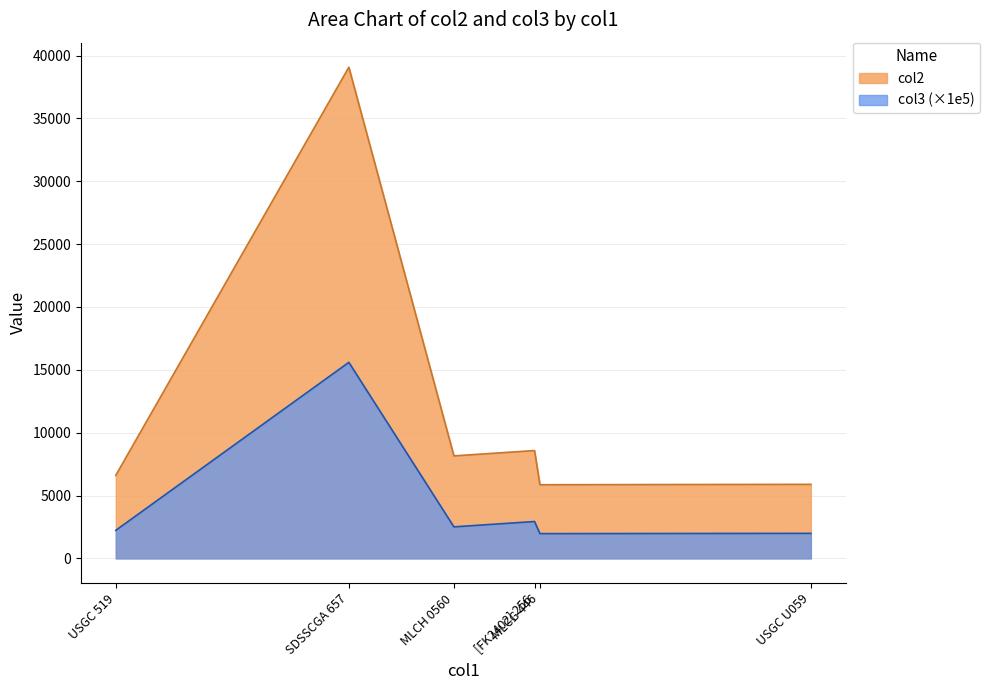

What is the label of the 6th point from the right?

USGC 519